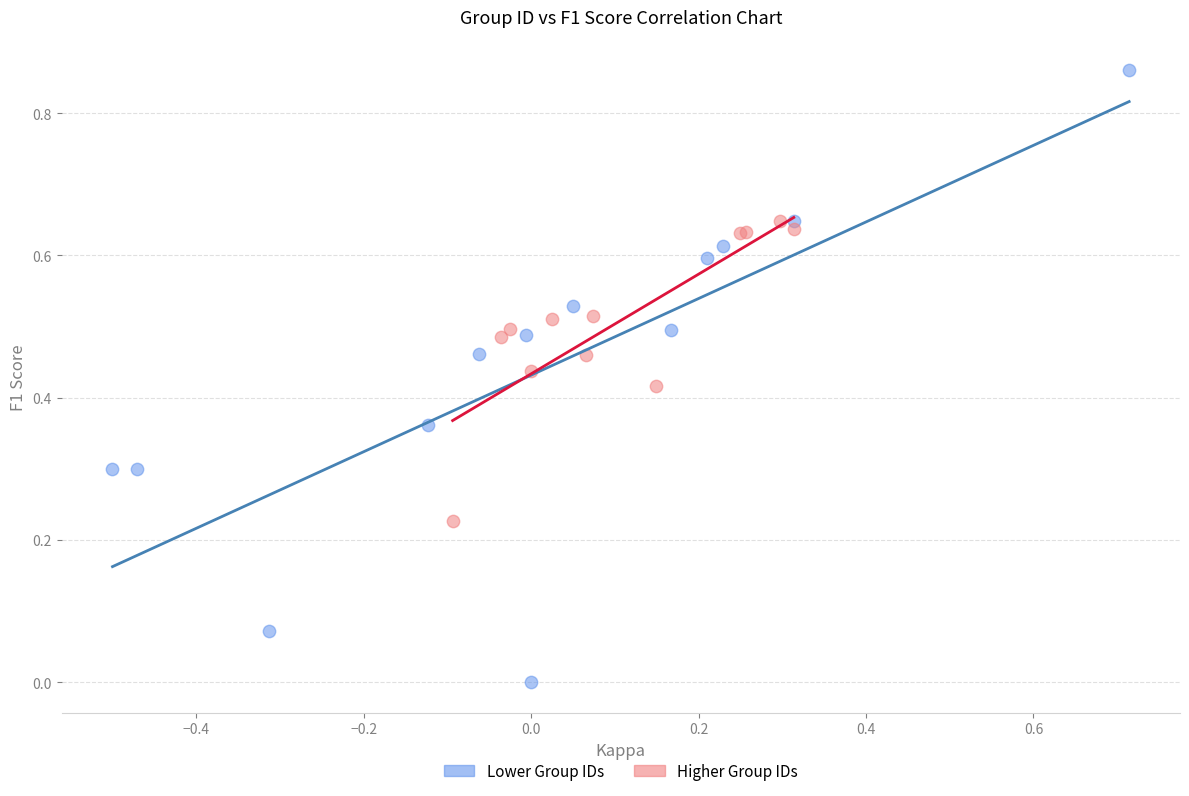

What are all the series names shown in the legend?

Lower Group IDs, Higher Group IDs